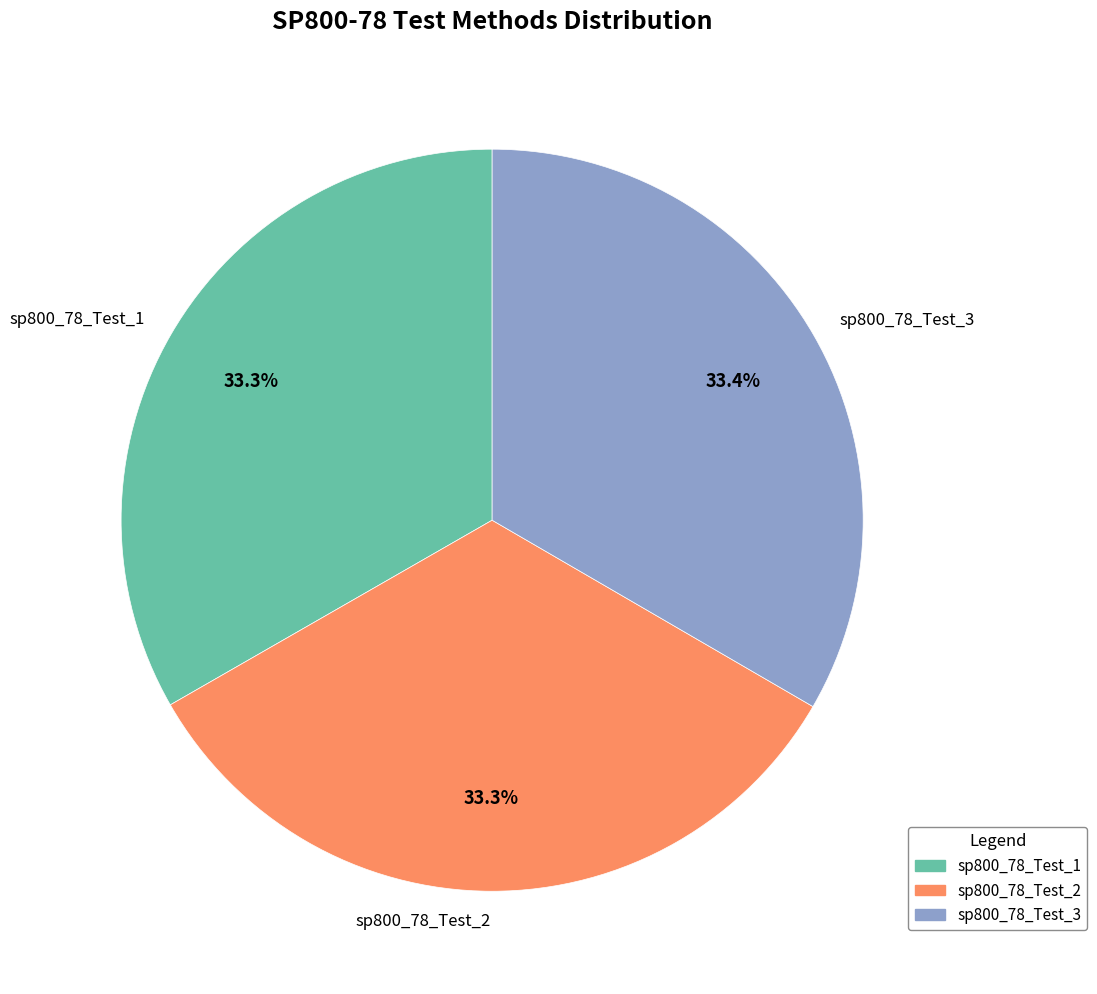

Does sp800_78_Test_3 represent more than half of the total?

No